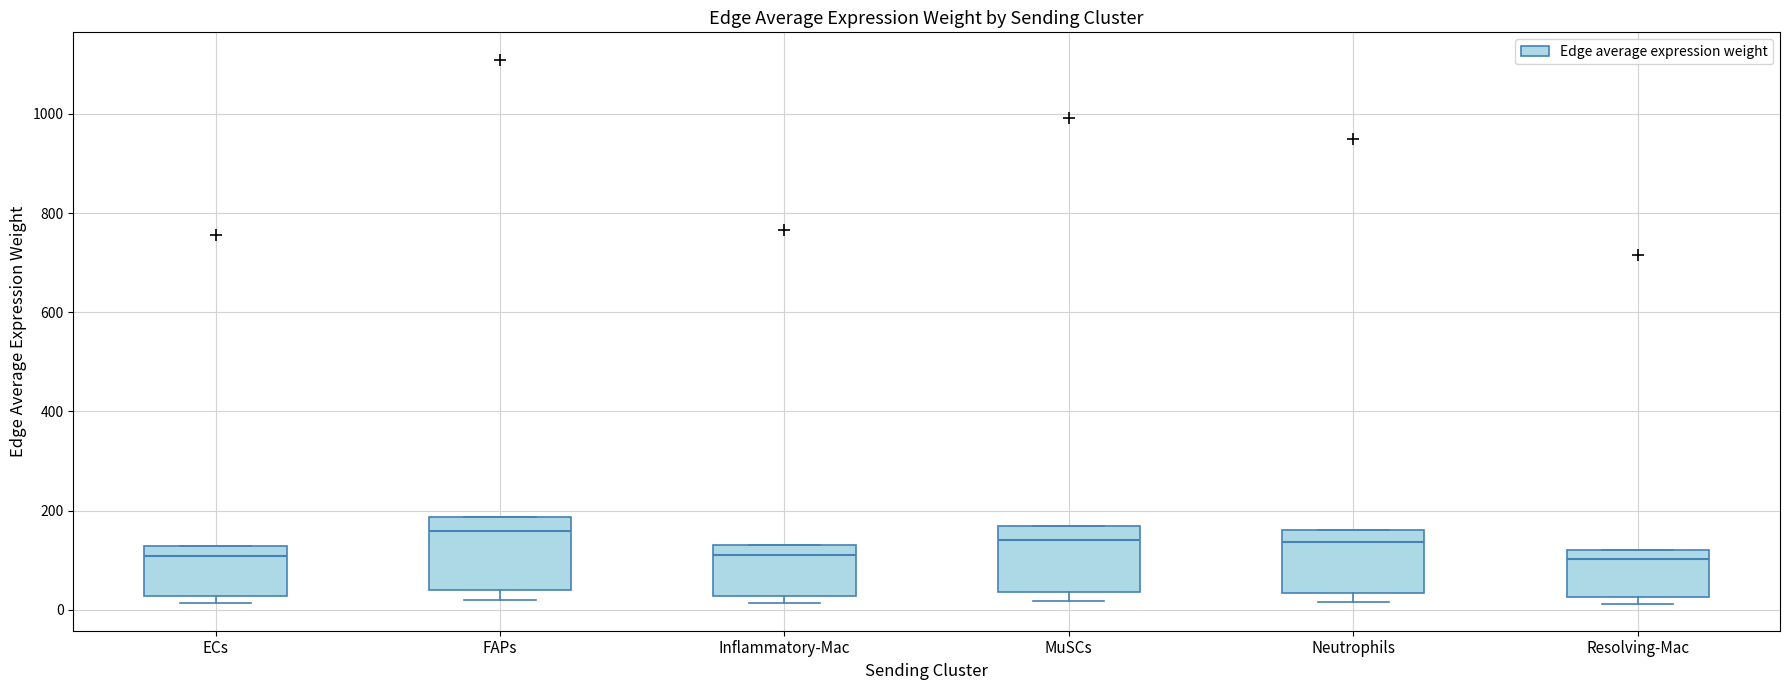

Where is the lower edge of the box for ECs on the y-axis? The values are not printed on the chart, so give them approximately, as read against the axis.

20